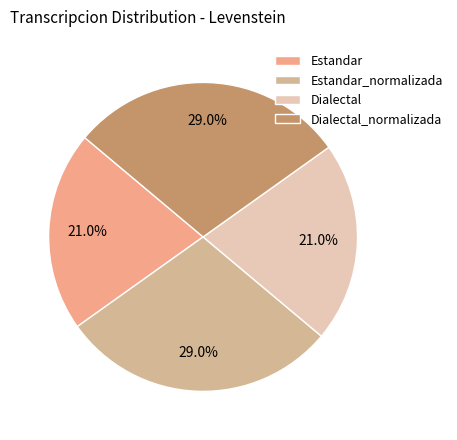

The Estandar_normalizada slice represents 29% of the pie. True or false?

True